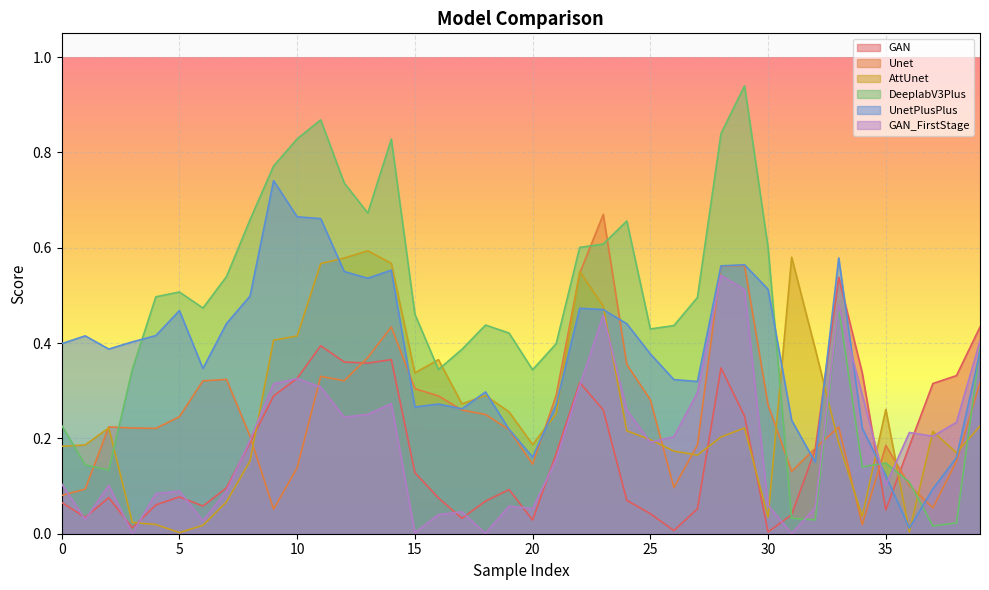

What is the approximate value of DeeplabV3Plus at 14?

0.8